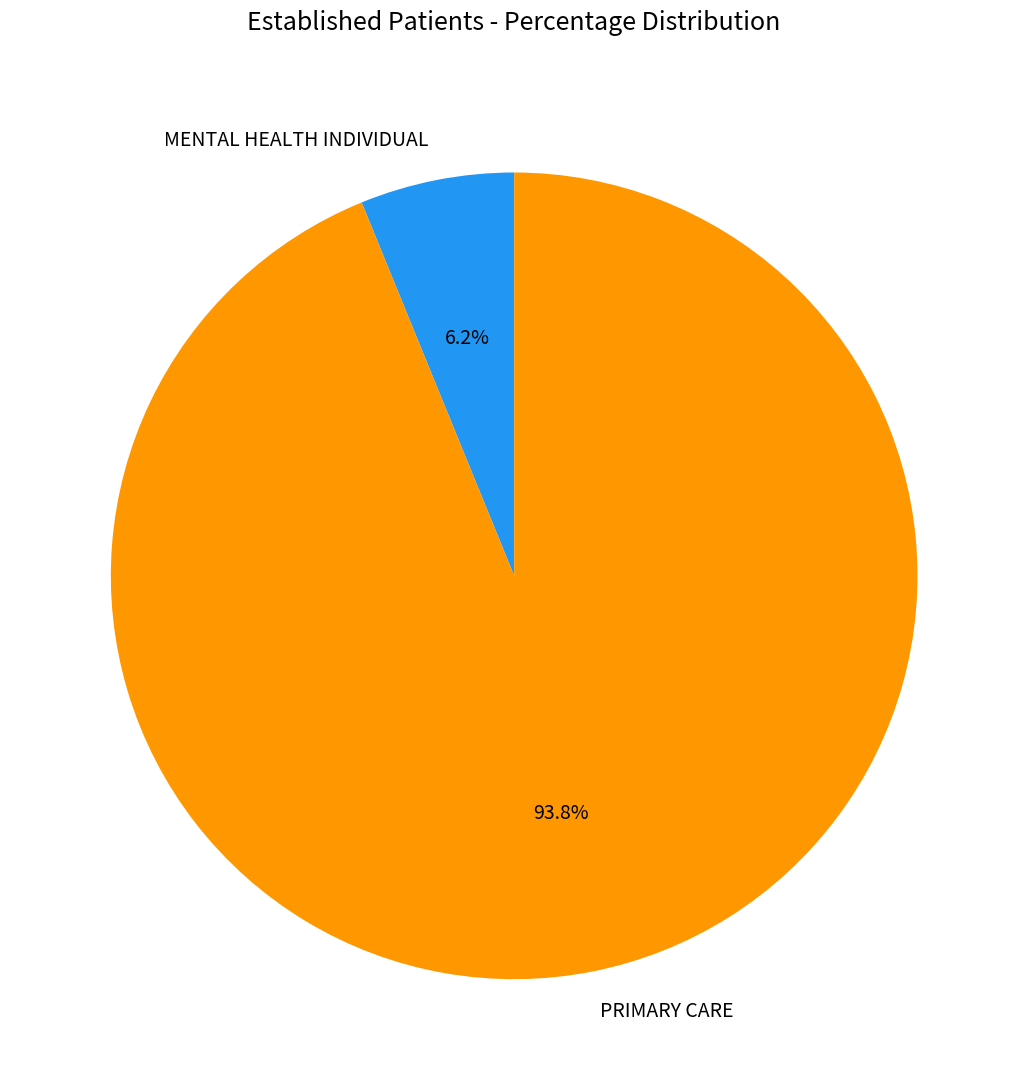

To the nearest percent, what is the average slice percentage?

50%